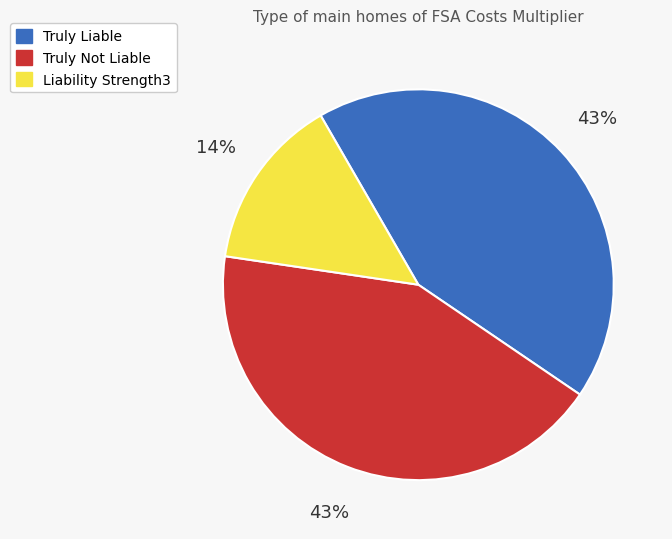

What is the smallest slice in the pie chart?

Liability Strength3